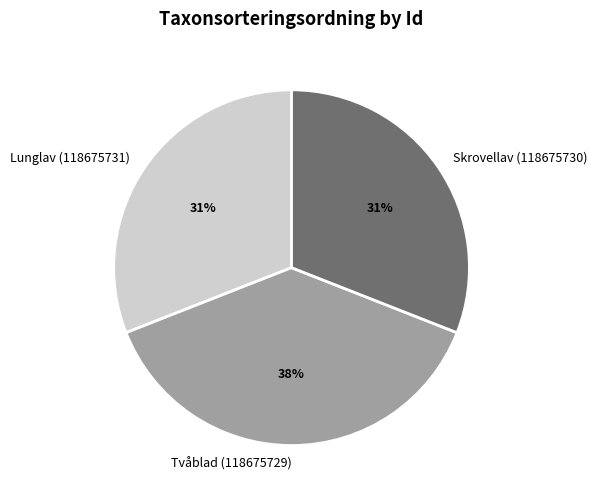

To the nearest percent, what is the average slice percentage?

33%